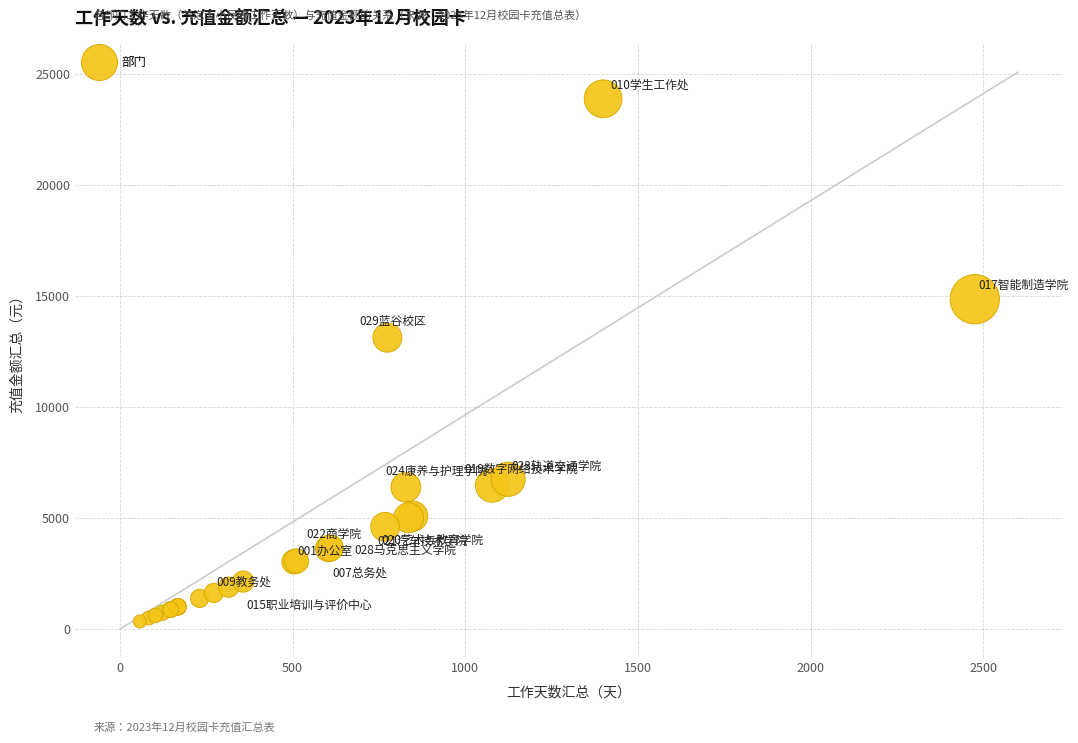

What Y value in the scatter plot is closest to 12108?

13117.5